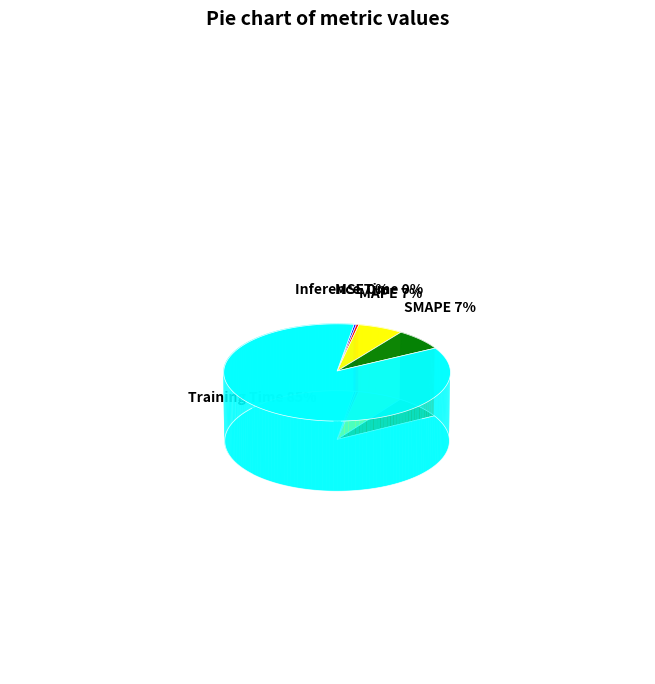

Which has a higher value, Inference Time or MSE?

MSE